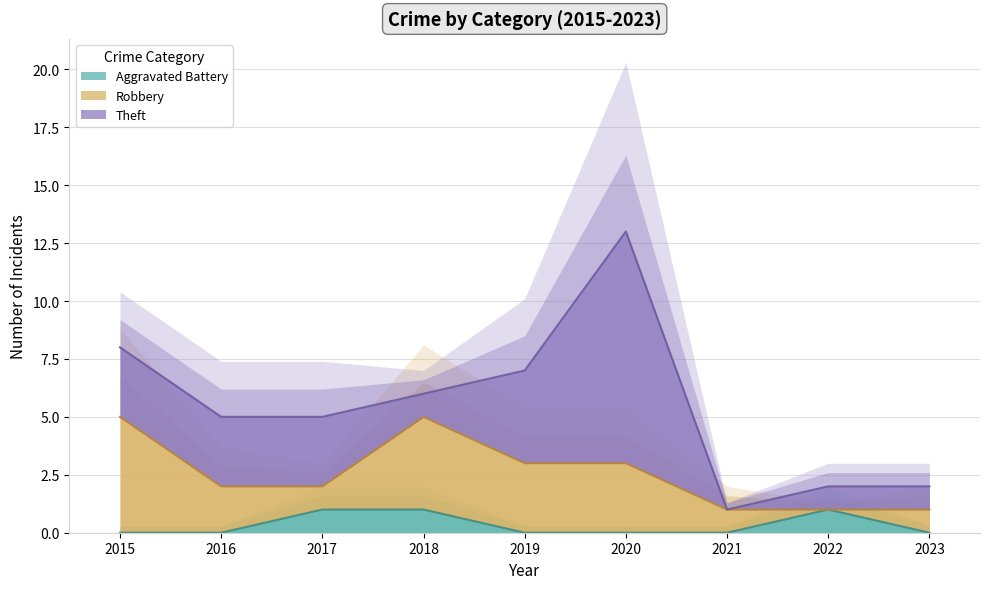

At which category is the sum across all series the highest?

2020